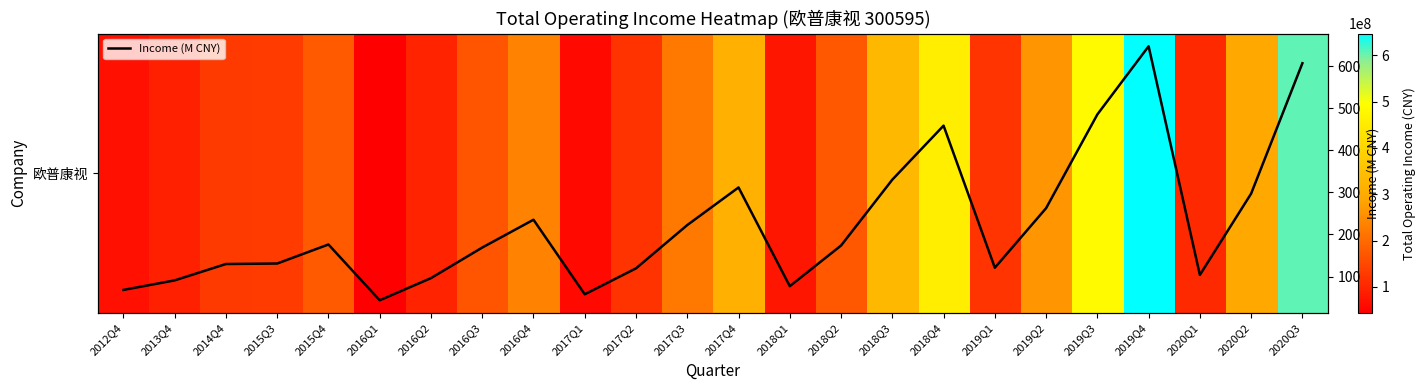

Where does the Income (M CNY) series first go above 173?

2015Q4